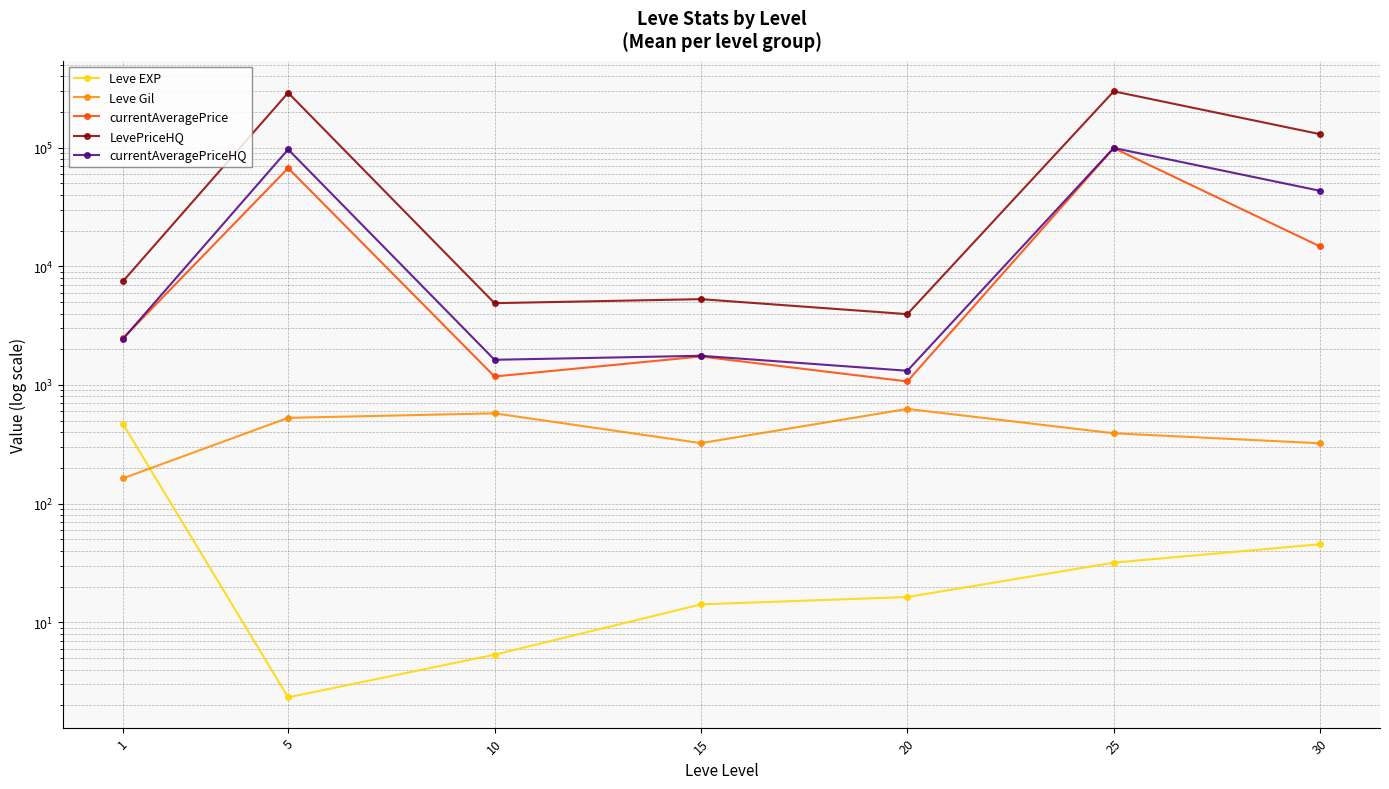

True or false: currentAveragePrice has more than 1 interior local peaks.

True